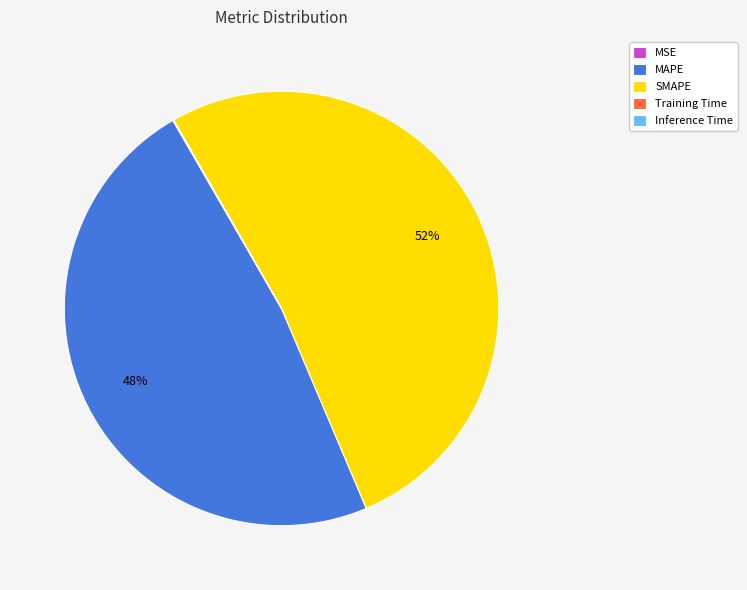

Which slice is the largest?

SMAPE